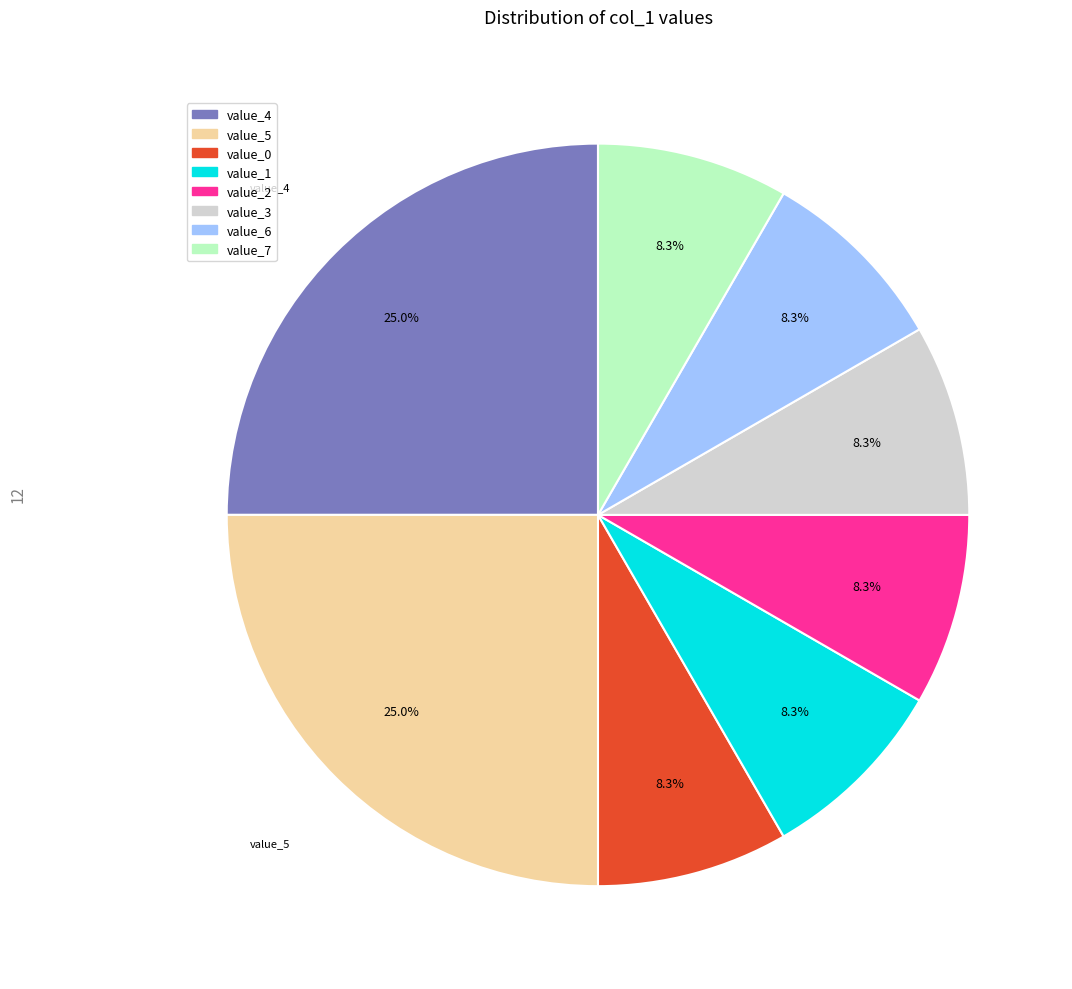

Is the sum of value_2 and value_7 greater than half?

No